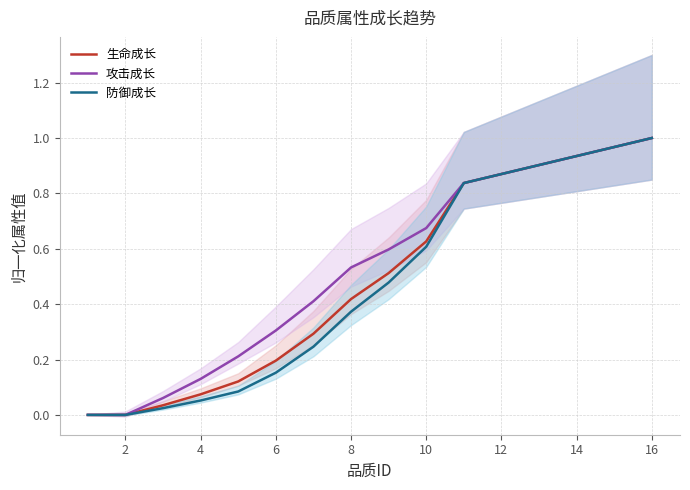

At how many categories does at least one series exceed 0?

14